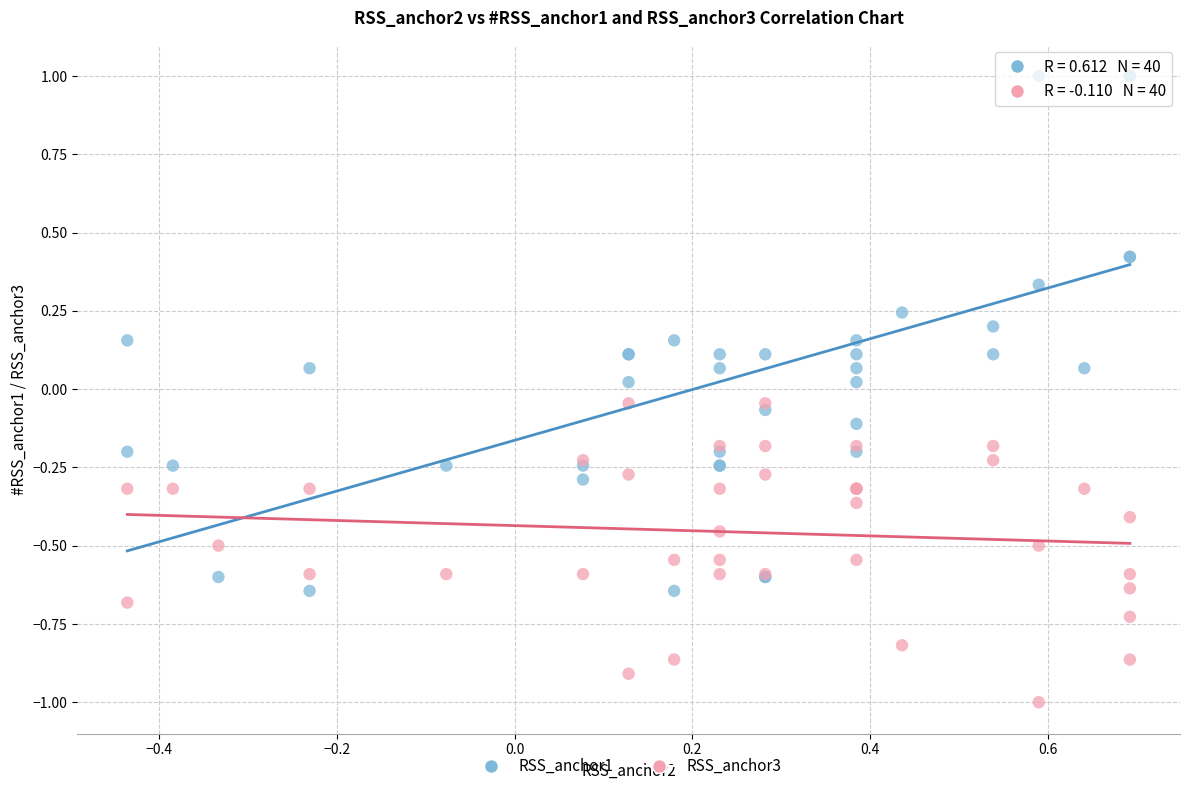

What are all the series names shown in the legend?

RSS_anchor1, RSS_anchor3